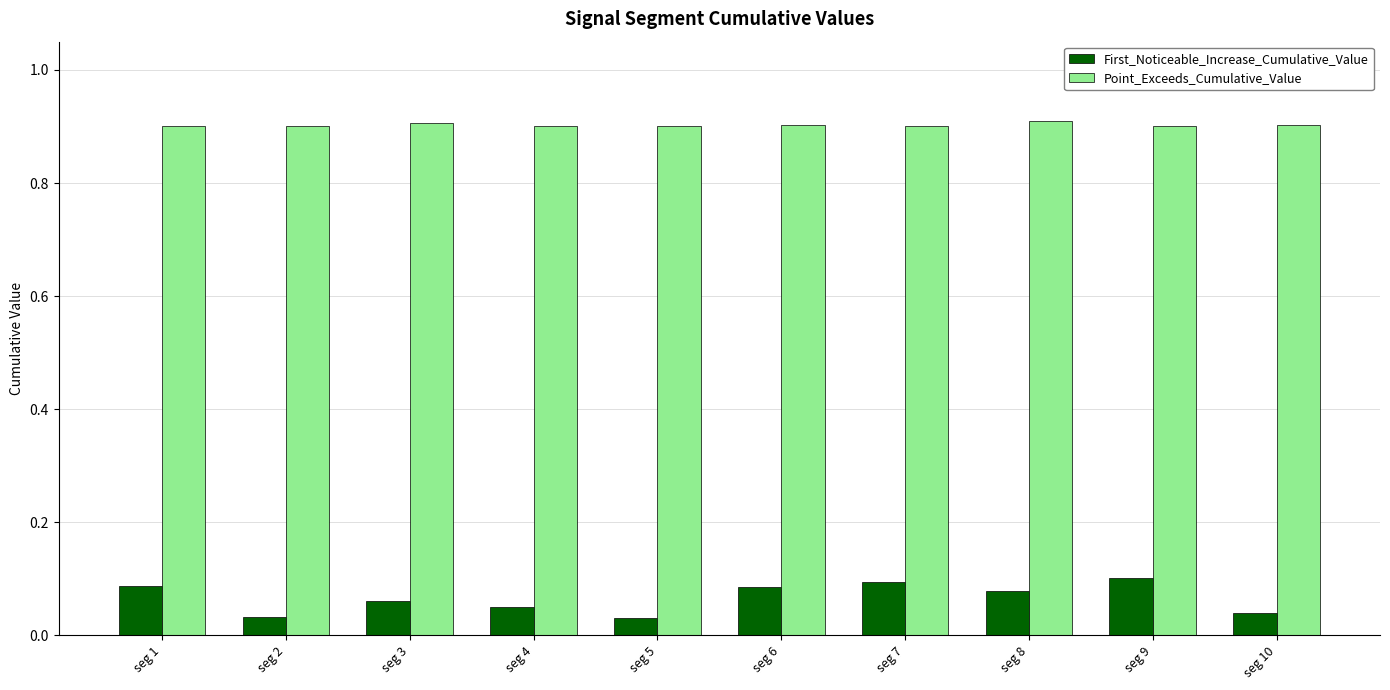

Is the value of Point_Exceeds_Cumulative_Value at seg 4 greater than the value of First_Noticeable_Increase_Cumulative_Value at seg 7?

Yes